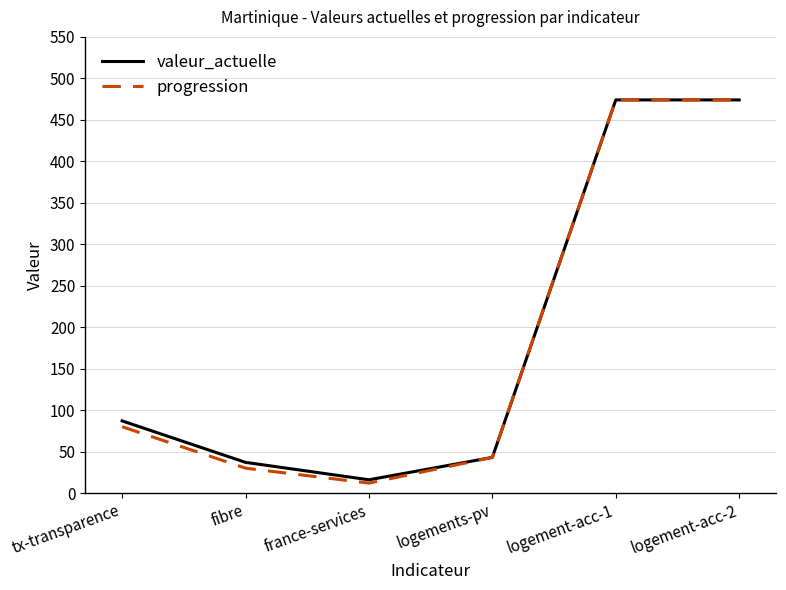

What is the spread (max minus min) of values at tx-transparence?

7